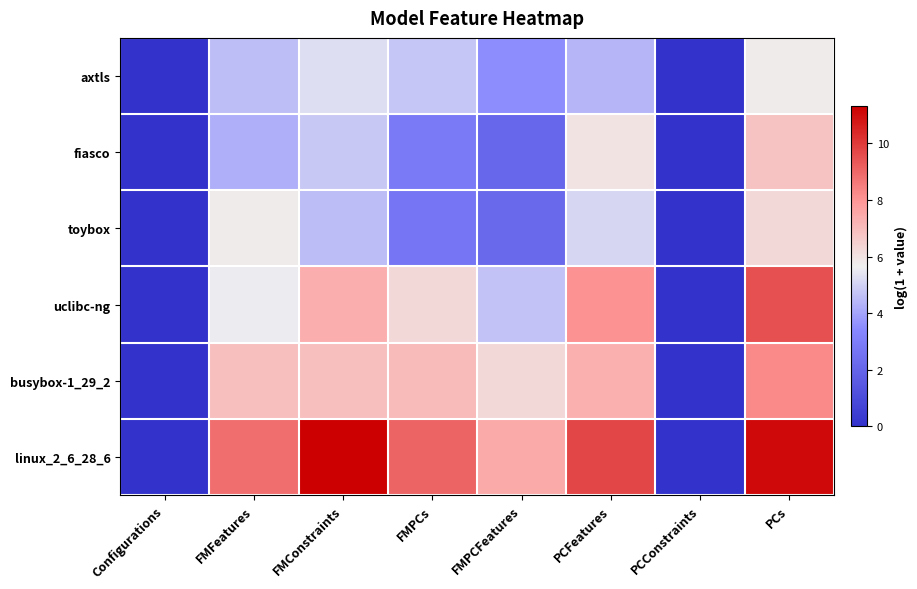

How many data points does each series have?

8